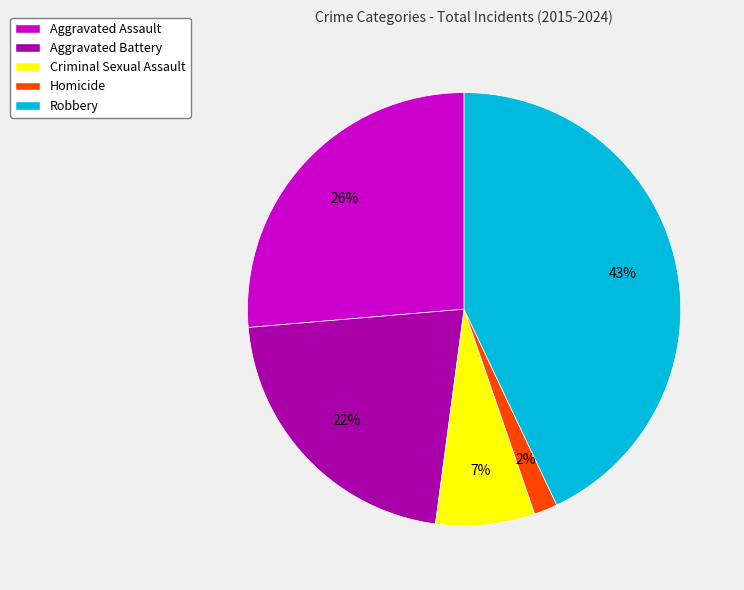

To the nearest percent, what is the average slice percentage?

20%